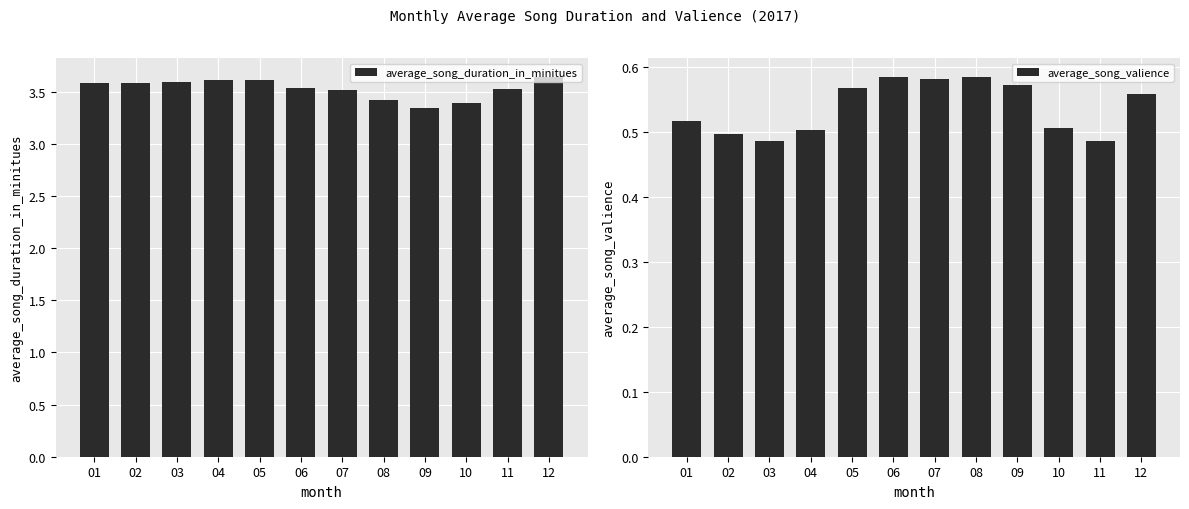

How many average_song_duration_in_minitues values are between 3 and 4?

12